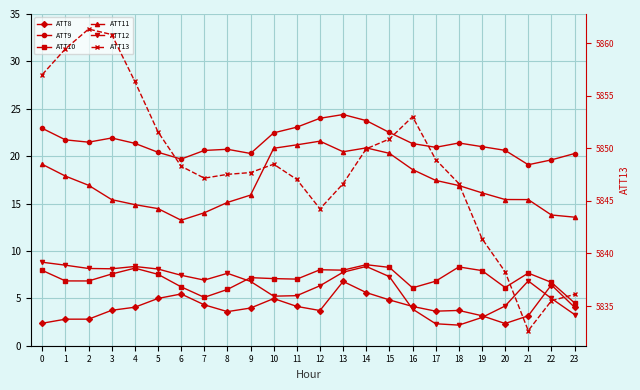

What is the sum of the ATT9 values at 23 and 4?

41.6